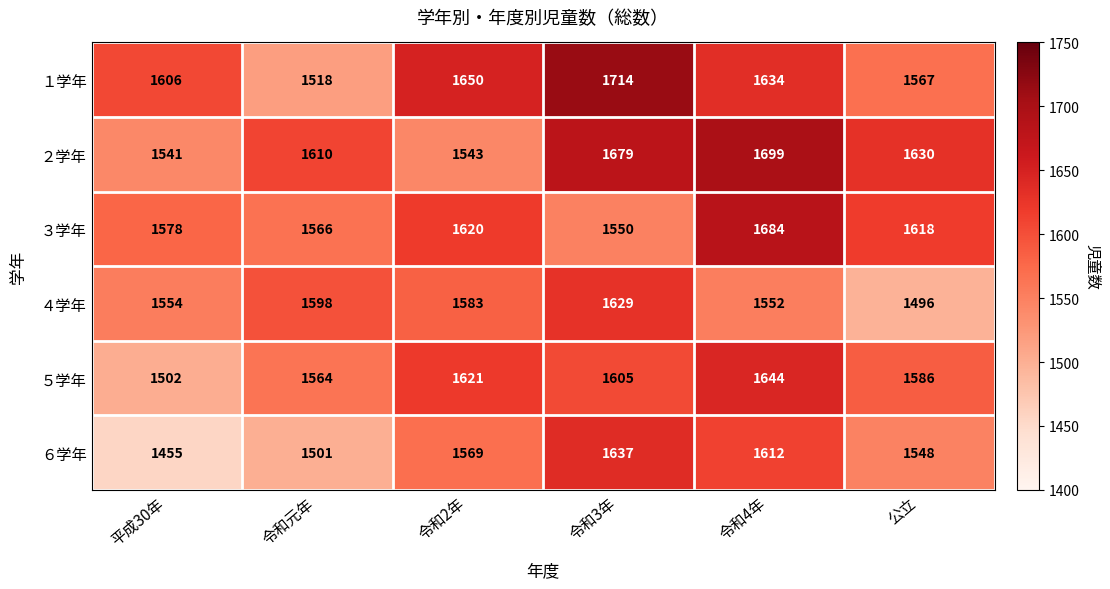

What is the difference between the highest and lowest values at 令和3年?

164